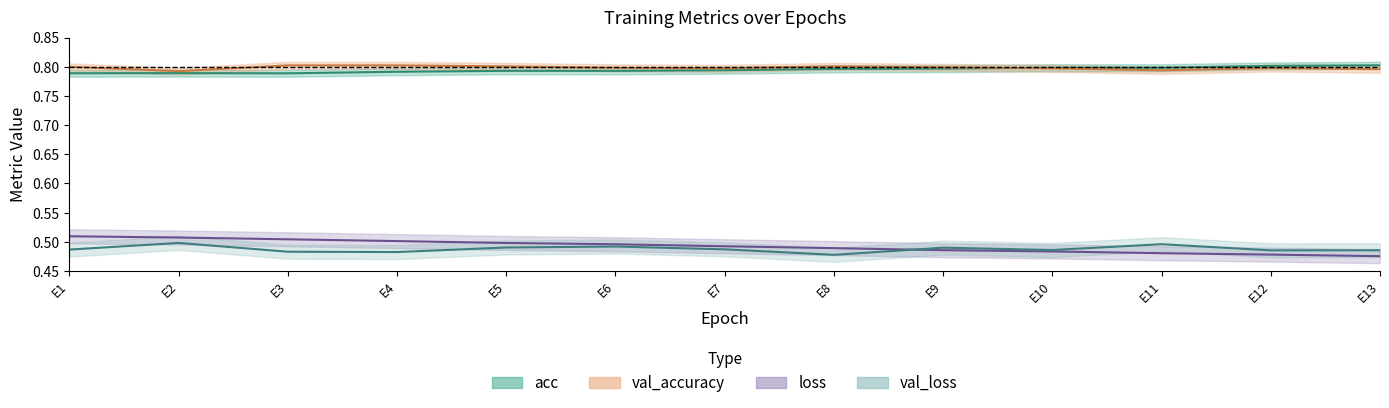

Which series changed the most between E1 and E8?

loss